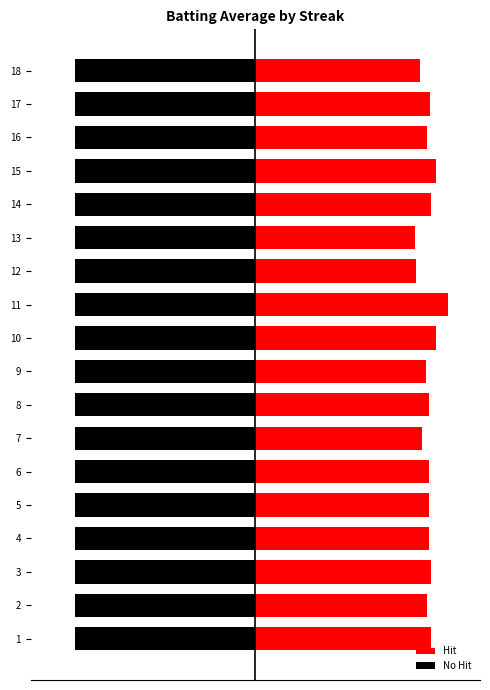

Is the value of No Hit at 0.3 greater than the value of Hit at 9?

Yes